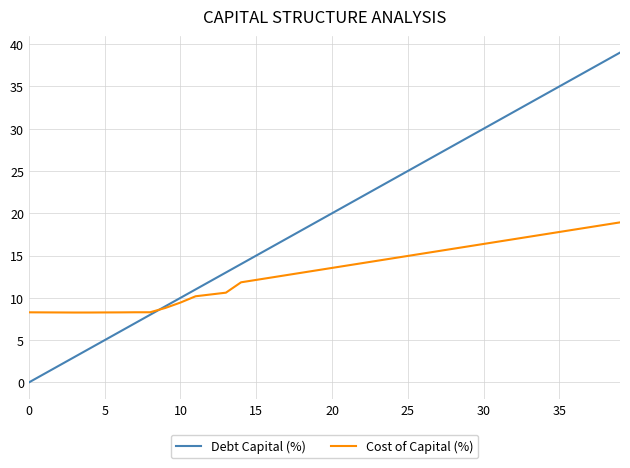

True or false: Debt Capital (%) has more than 2 points higher than both neighbors.

False